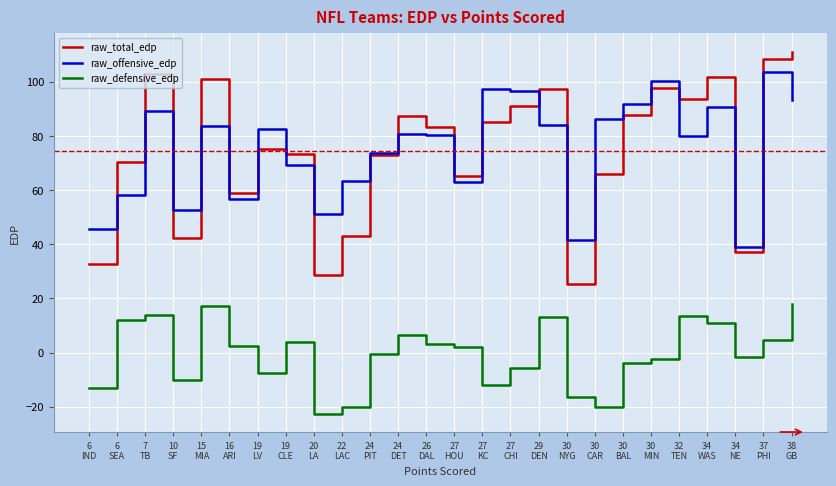

At which category is the sum across all series the highest?

38
GB